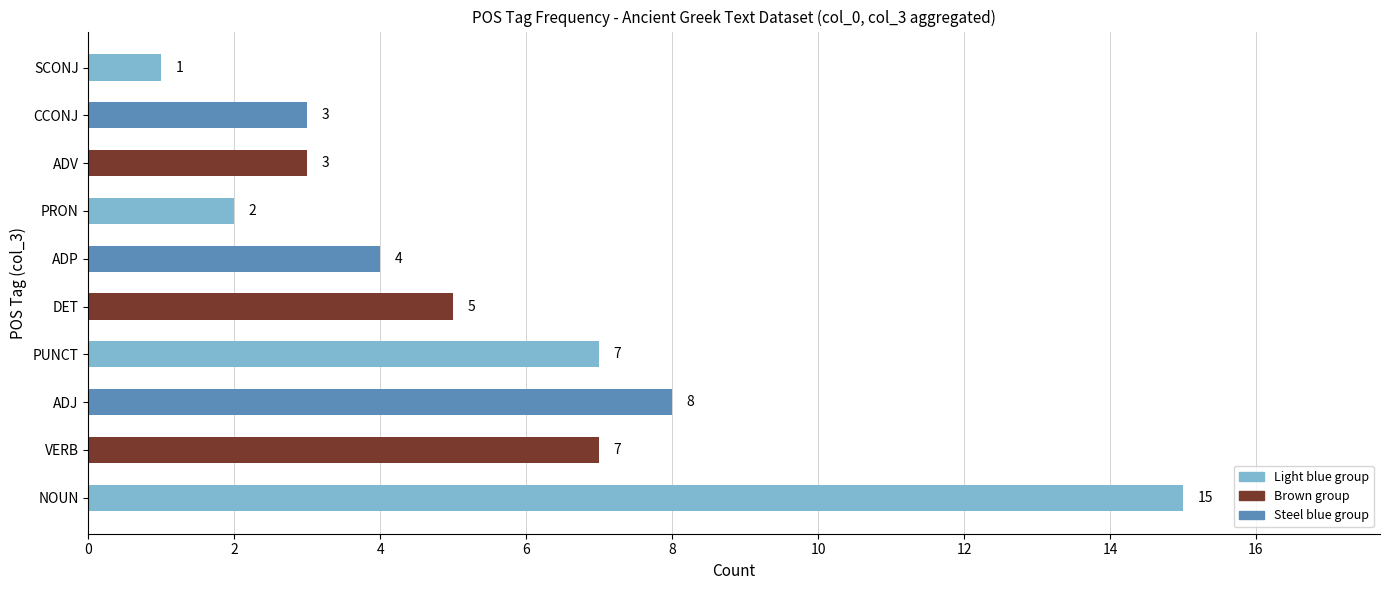

What is the difference between the maximum and minimum values?

14